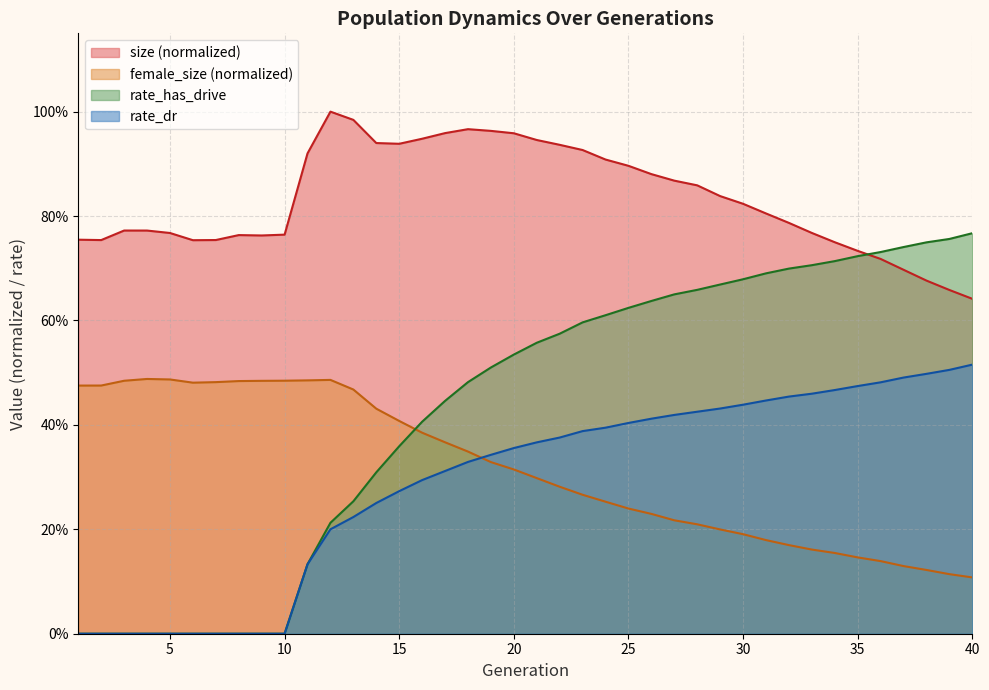

What is the approximate value of female_size at 8?

0.5